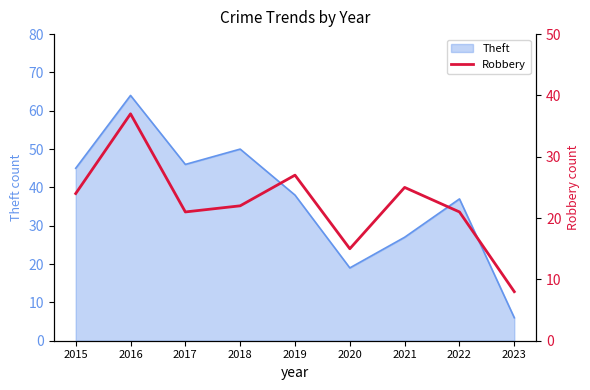

What is the sum of all values?

200